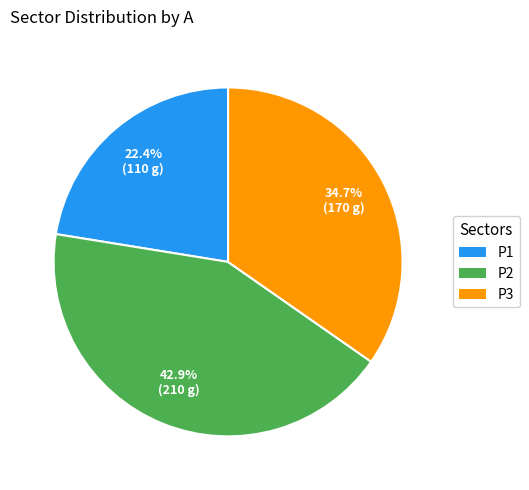

Rank the categories by value from lowest to highest.

P1, P3, P2